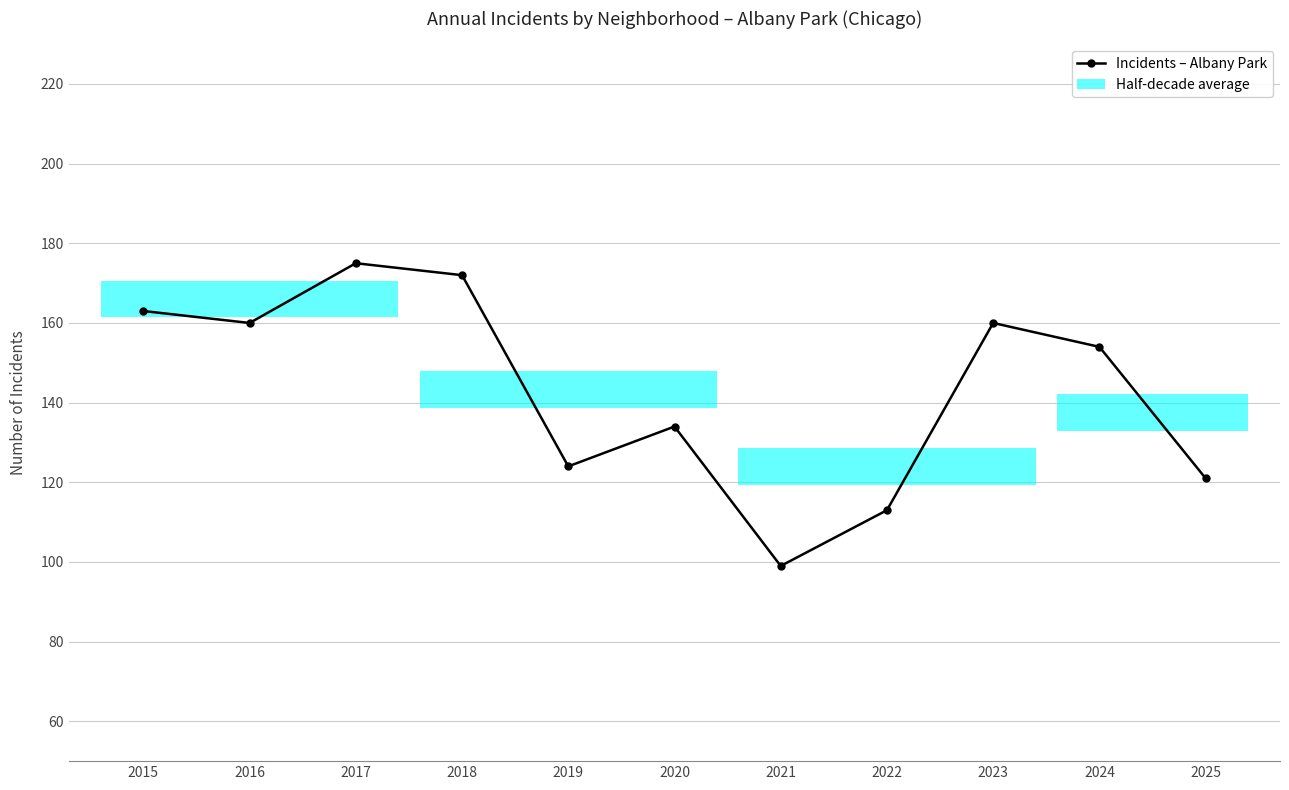

Between 2022 and 2020, which is larger?

2020